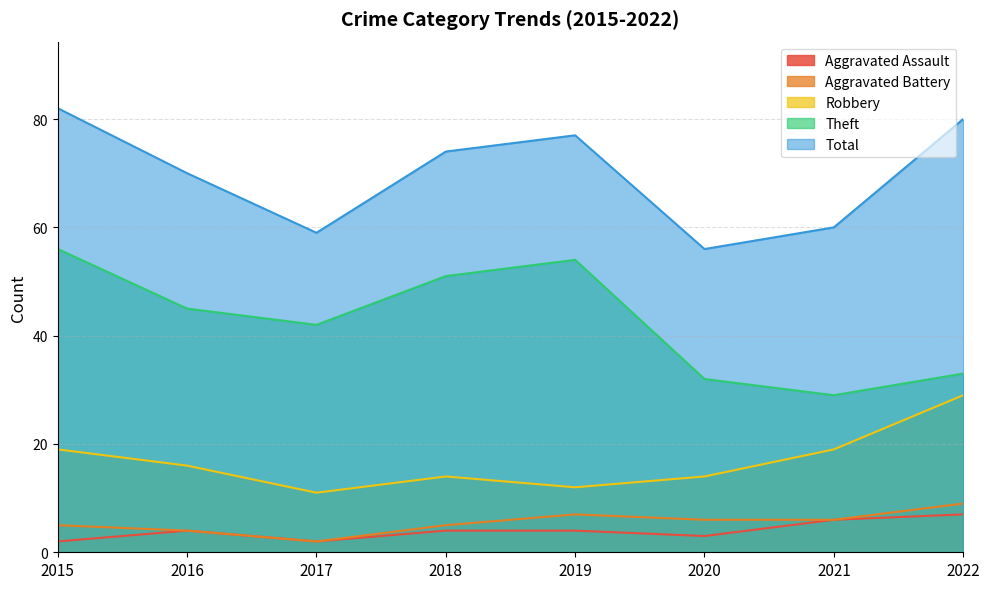

What are all the series names shown in the legend?

Aggravated Assault, Aggravated Battery, Robbery, Theft, Total